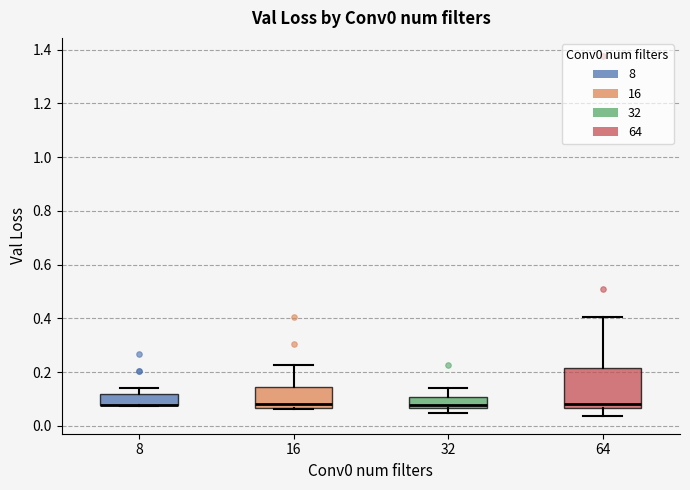

Reading left to right, transcribe this box plot: for each box, give where its median line is, the range the box spans, and where its two whiskers end, as read against the y-axis. The values are not printed on the chart, so give them approximately, as read against the axis.

8: median 0.08 (drawn on the box's lower edge), box 0.08 to 0.12, whiskers 0.08 to 0.14
16: median 0.08, box 0.06 to 0.14, whiskers 0.06 to 0.22
32: median 0.08, box 0.06 to 0.10, whiskers 0.04 to 0.14
64: median 0.08, box 0.06 to 0.22, whiskers 0.04 to 0.40